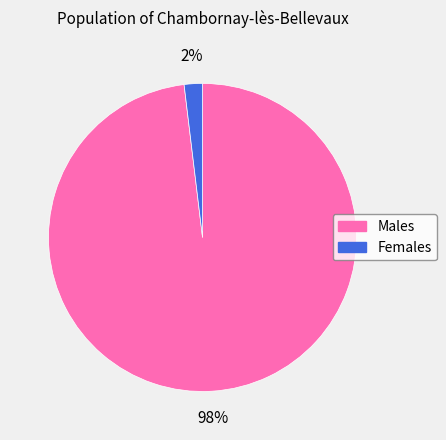

To the nearest percent, what is the average slice percentage?

50%